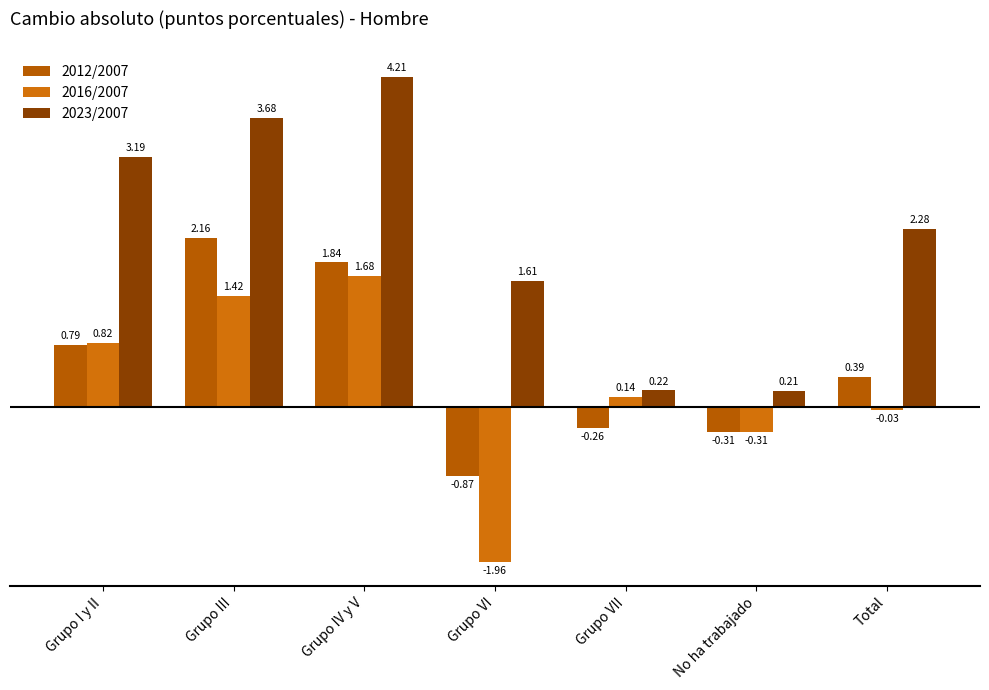

At which category does the chart reach its peak across all series?

Grupo IV y V